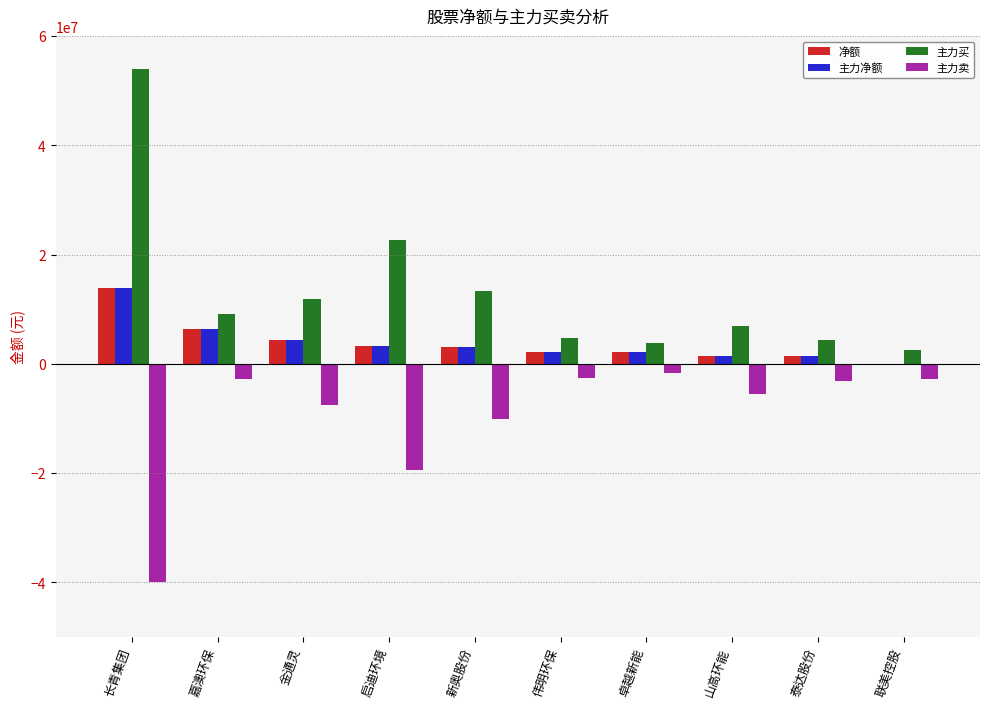

What is the total value across all series at 金通灵?

12788043